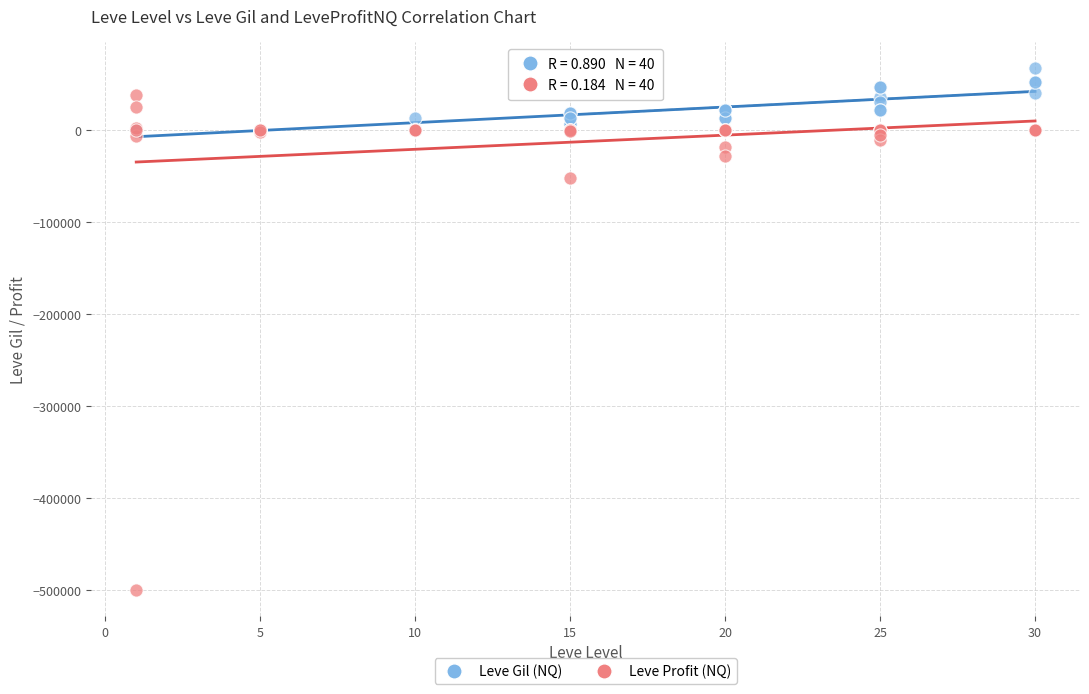

What are all the series names shown in the legend?

Leve Gil (NQ), Leve Profit (NQ)